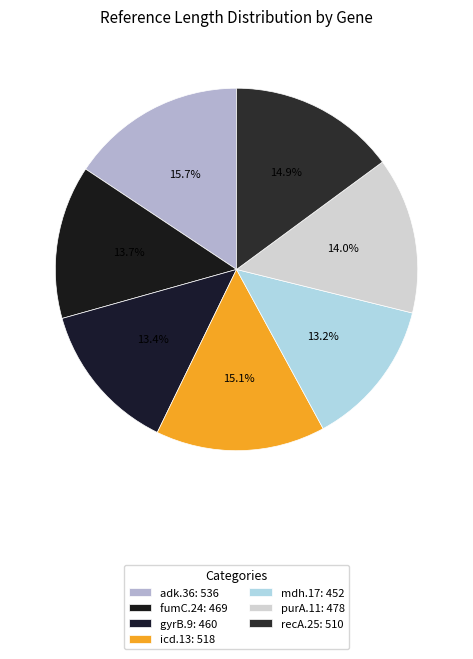

What is the smallest slice in the pie chart?

mdh.17